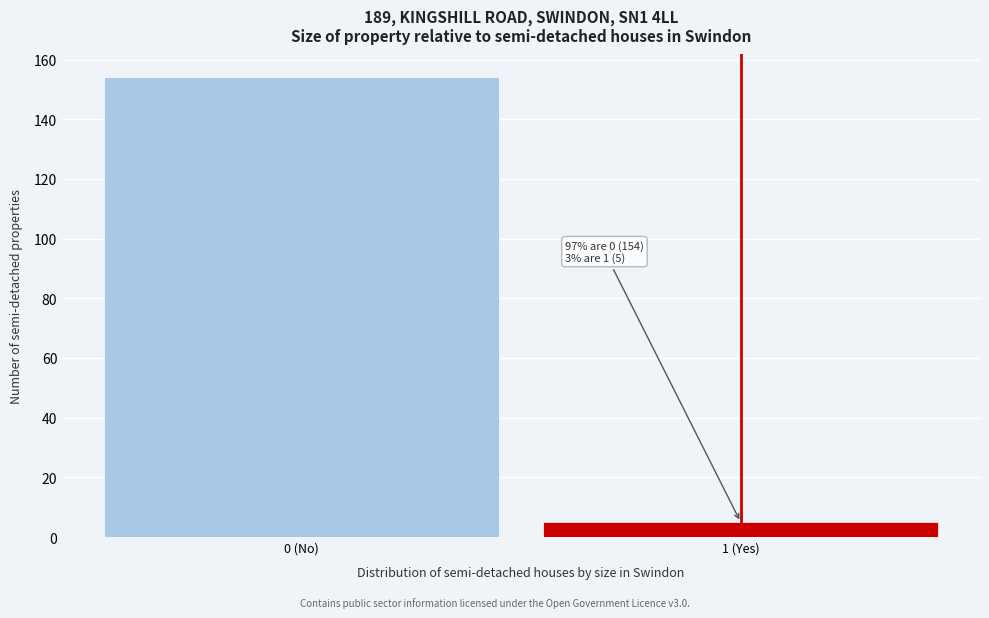

Reading right to left, what are all the values shown in this chart?

1 (Yes)=5	0 (No)=154